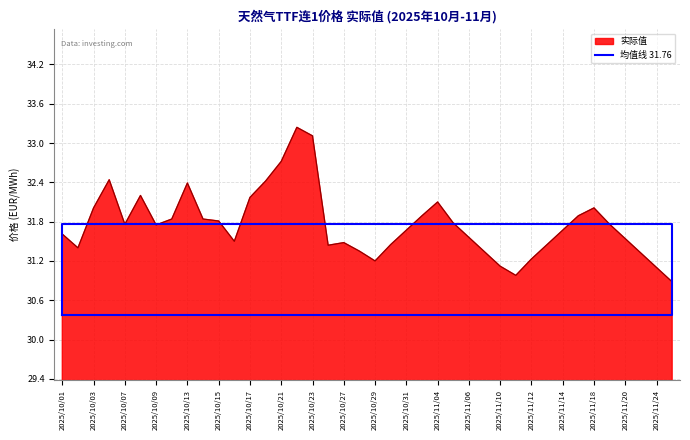

True or false: 实际值 has a value of 32.0 at 2025/10/03.

True